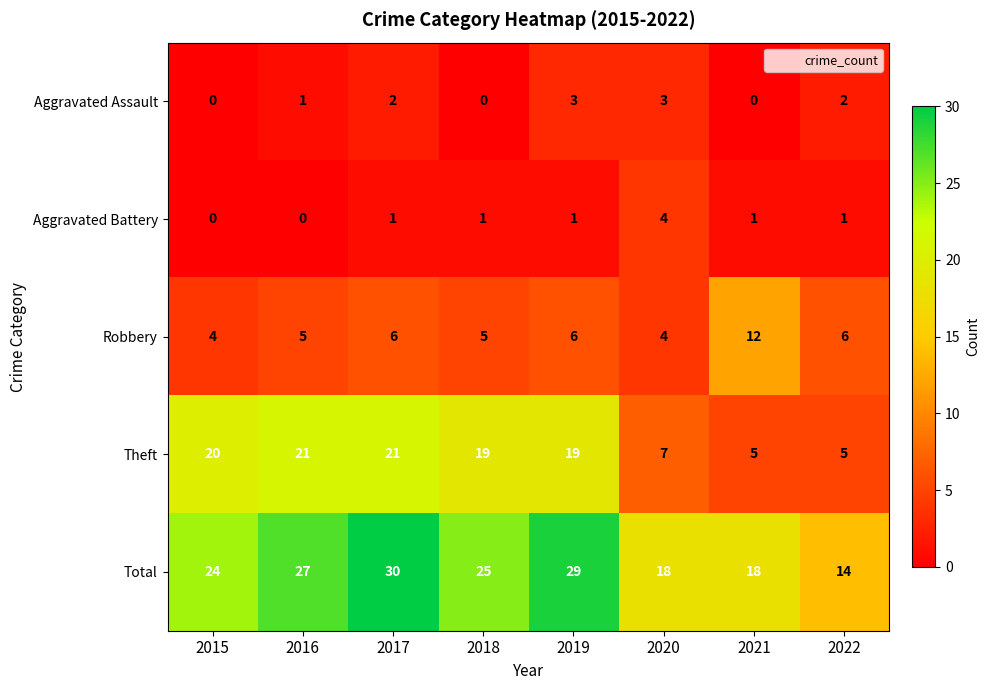

List the series in order of their peak value, lowest first.

Aggravated Assault, Aggravated Battery, Robbery, Theft, Total